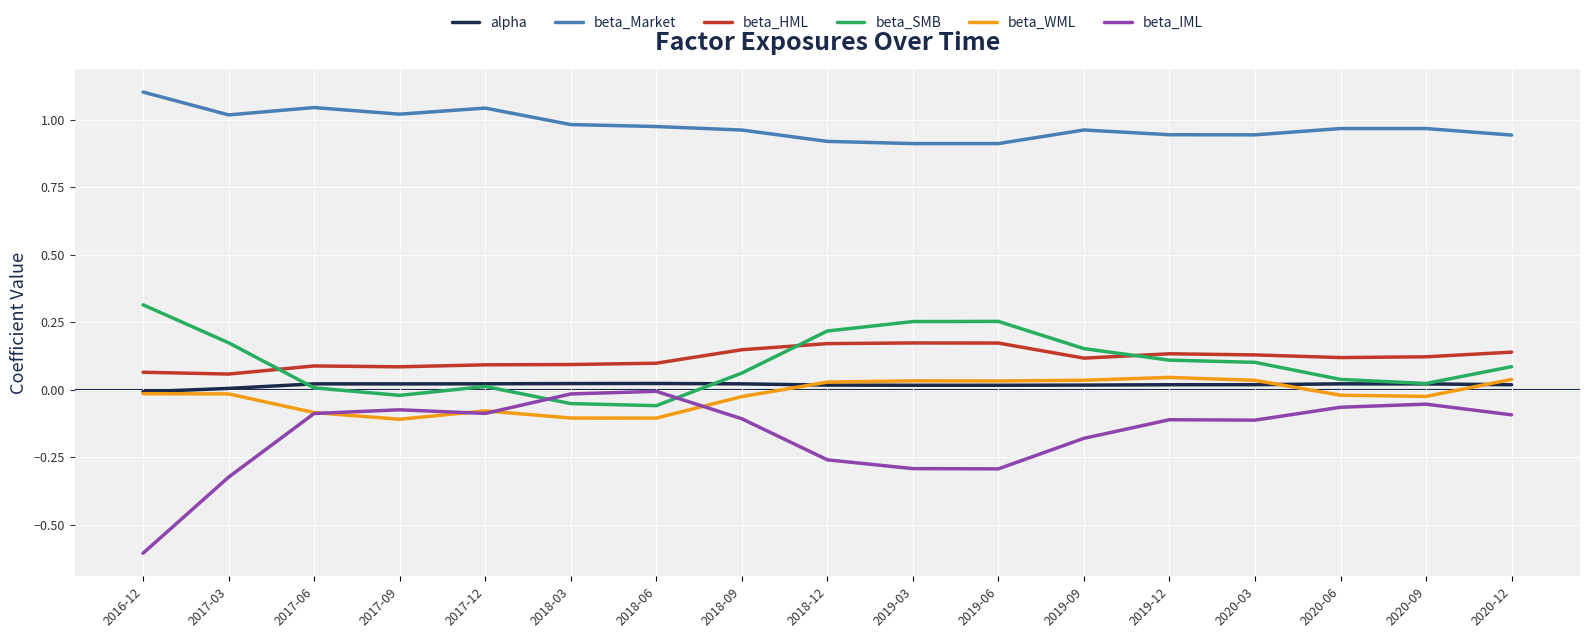

Is the value of beta_Market at 2019-12 greater than the value of beta_WML at 2017-09?

Yes